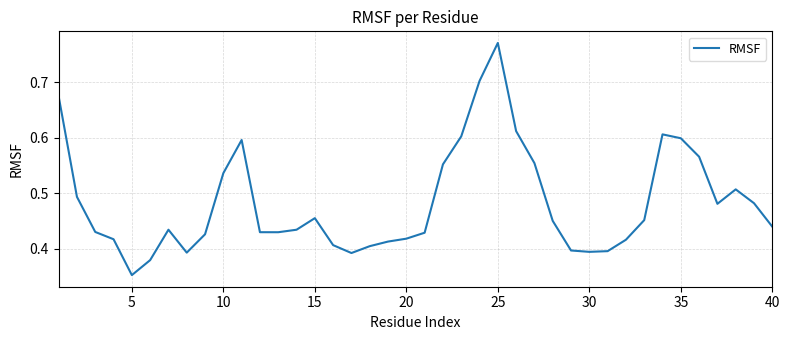

Does the chart display data point markers on the line(s)?

No